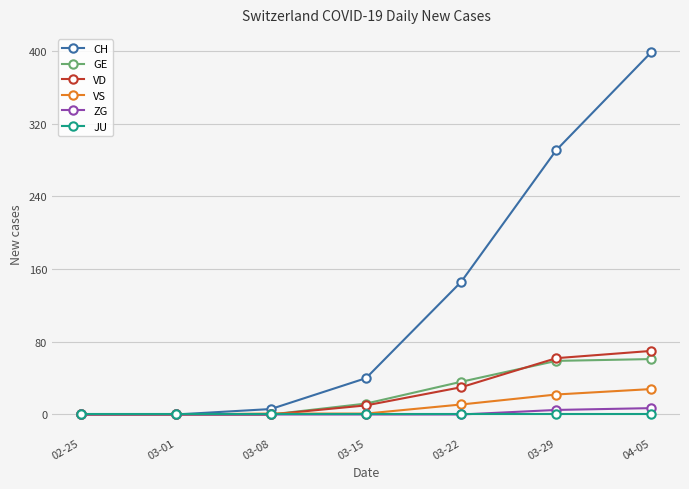

After their last crossing, which series has the higher values: GE or VS?

GE